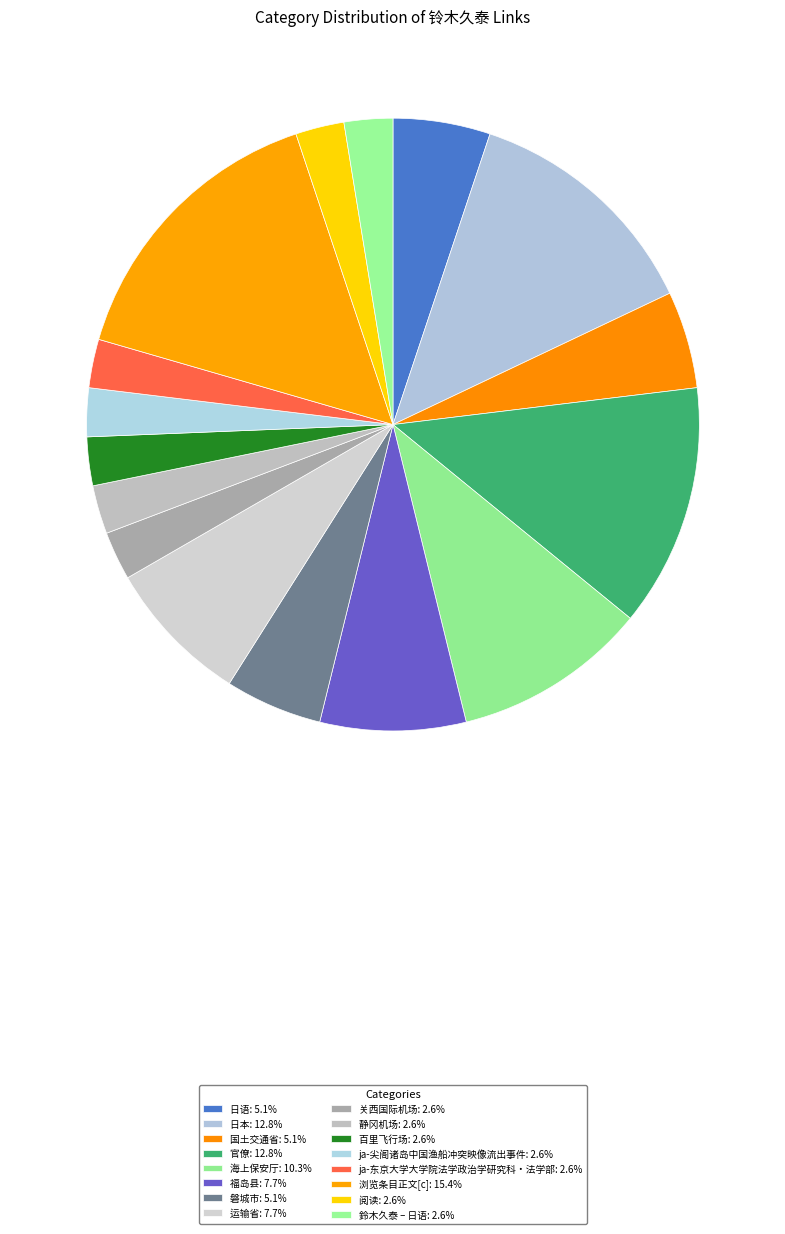

Count the number of slices in the pie.

16